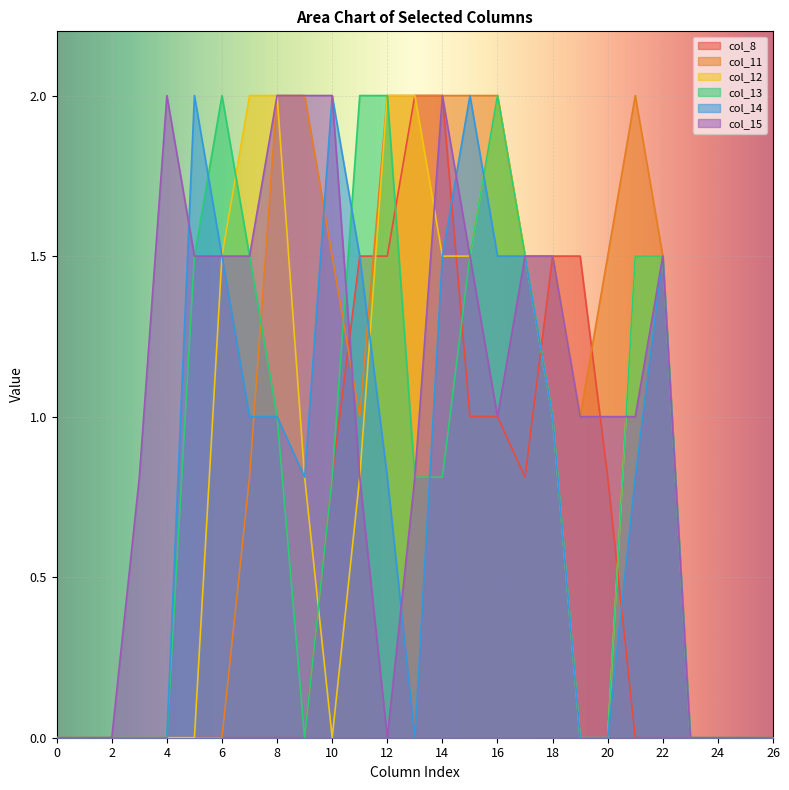

What is the total value across all series at 7?

6.8